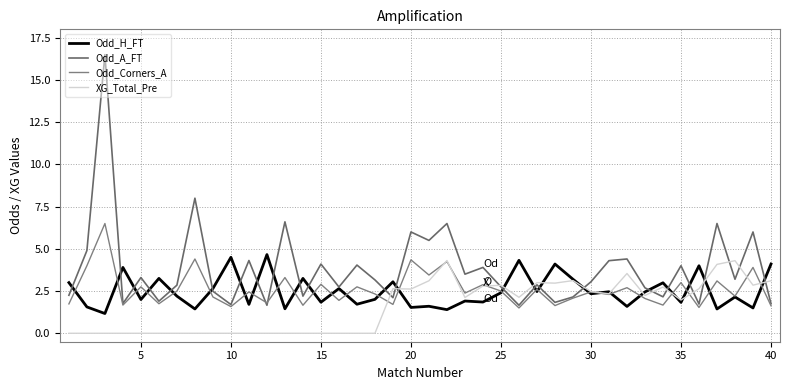

Count the number of data series in this chart.

4